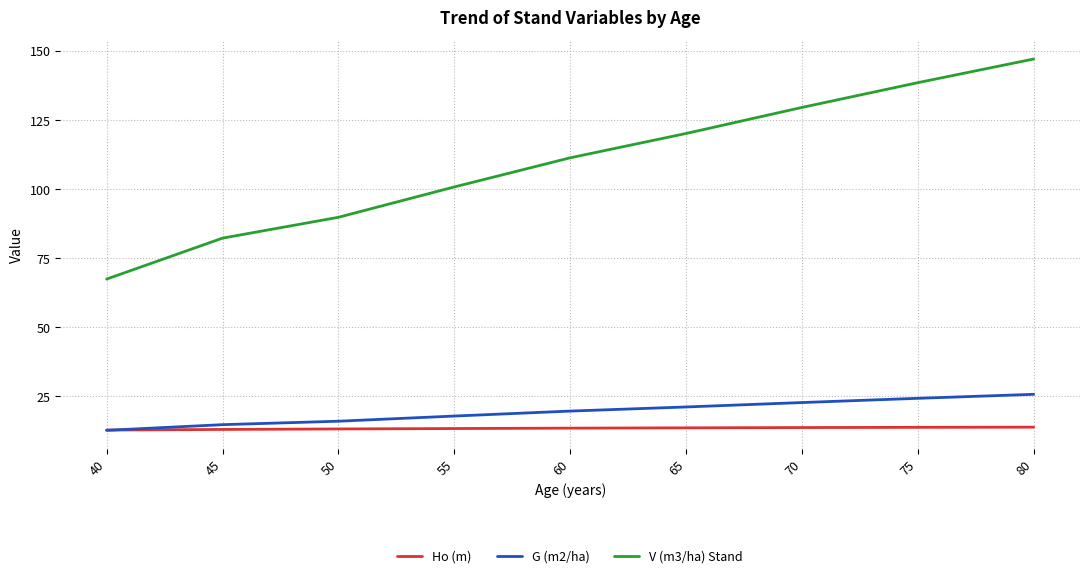

True or false: V (m3/ha) Stand and Ho (m) cross at least once.

False